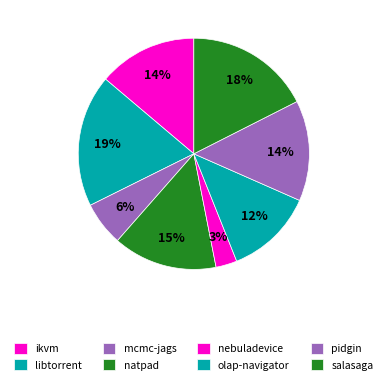

How many slices are in this pie chart?

8